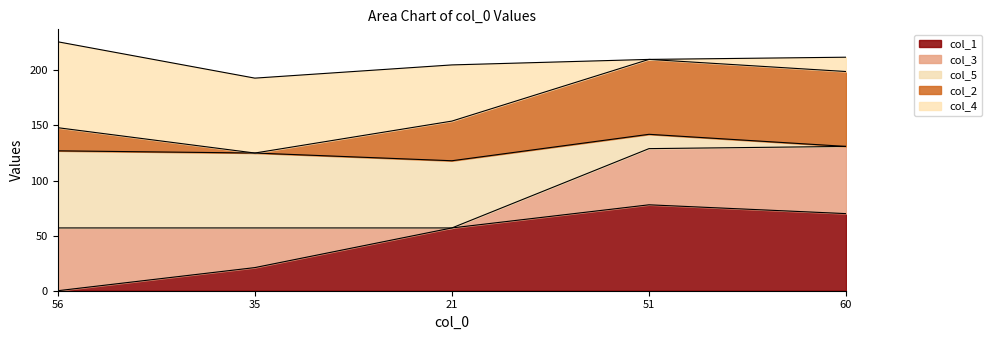

Is it true that col_1 equals 13 at 21?

False